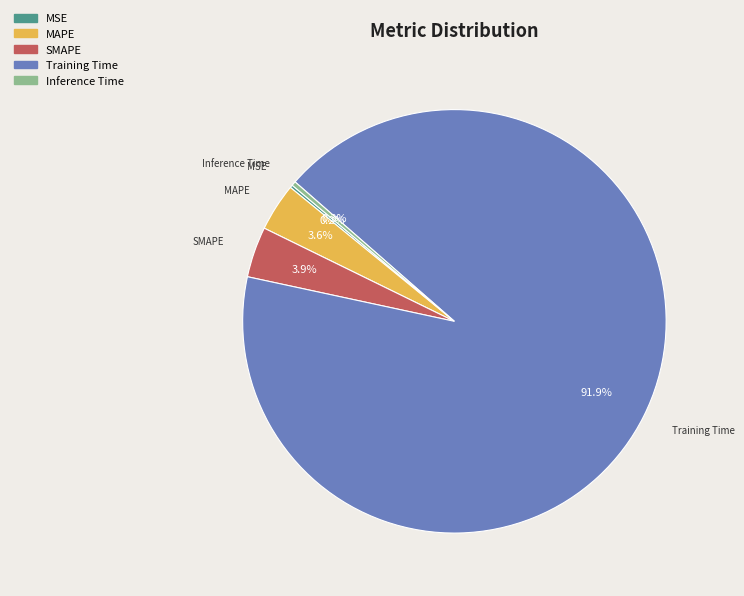

Do Inference Time and SMAPE together represent more than half of the pie?

No